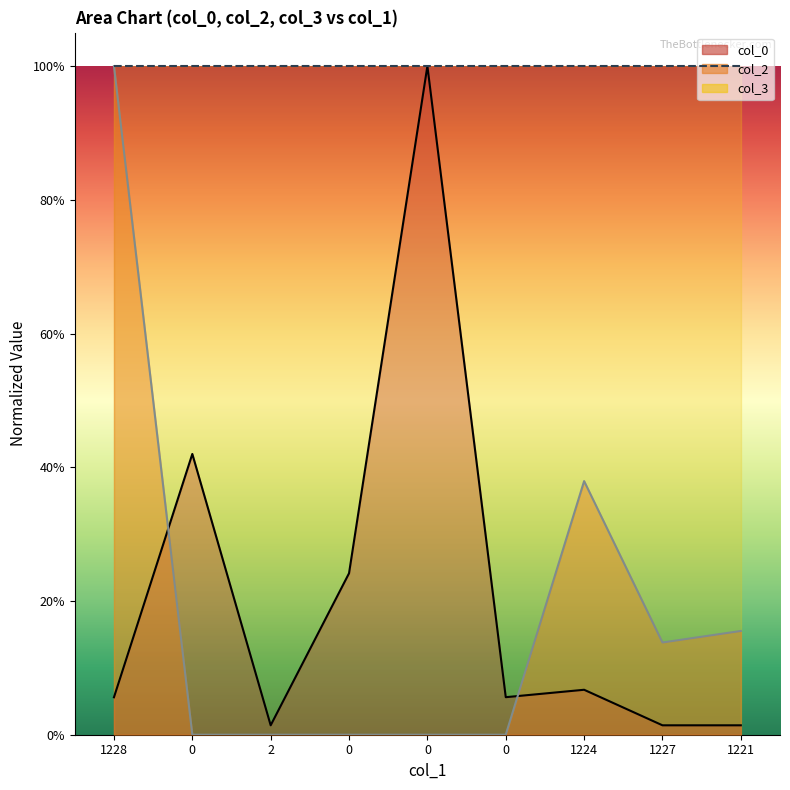

List the labels in order of col_2 value, largest first.

1228, 1224, 1221, 1227, 0, 2, 0, 0, 0